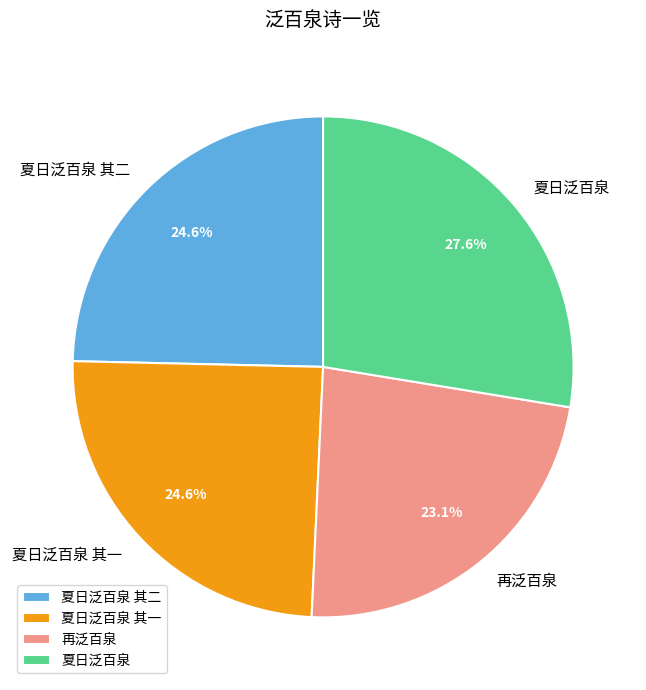

Does 夏日泛百泉 account for over 50% of the chart?

No